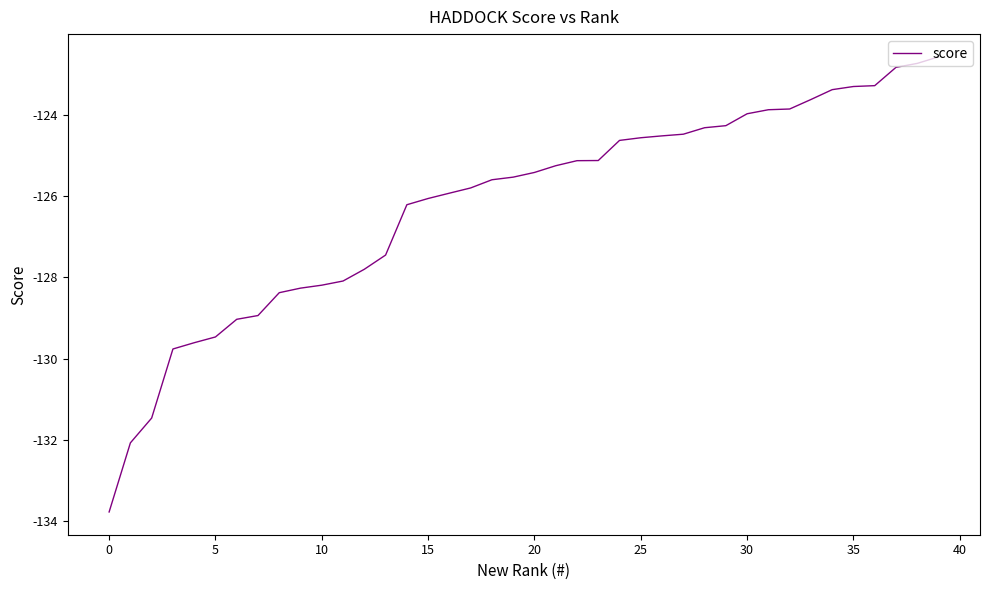

What is the maximum value shown in the chart?

-122.6